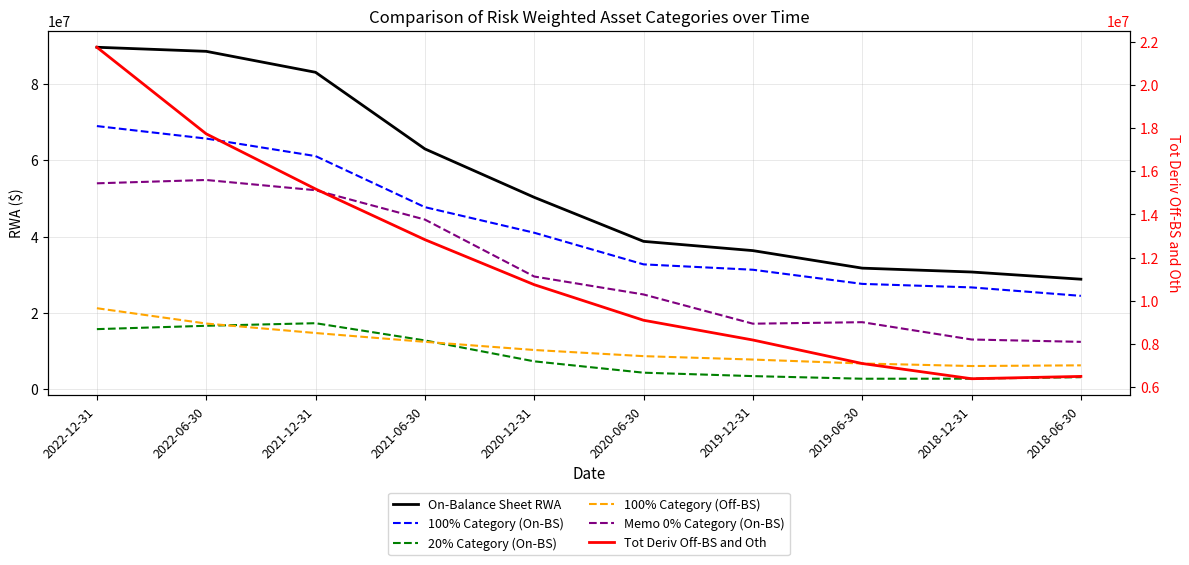

Reading right to left, transcribe all the data shown in this chart.

On-Balance Sheet RWA: 28831831	30716676	31729181	36321261	38742459	50279909	62966166	83037400	88527800	89598200
100% Category (On-BS): 24469173	26684482	27602783	31309789	32717740	41005897	47707621	61084000	65674000	68948000
20% Category (On-BS): 3163122	2767248	2757979	3443819	4339969	7311571	12788400	17303400	16627800	15750200
100% Category (Off-BS): 6262640	6085904	6749395	7779743	8673292	10287455	12422956	14732000	17215000	21227000
Memo 0% Category (On-BS): 12417266	13034107	17569545	17176456	24833589	29536265	44455714	52144000	54825000	53952000
Tot Deriv Off-BS and Oth: 6494733	6387405	7092063	8180888	9095721	10743553	12828418	15176700	17729840	21741500